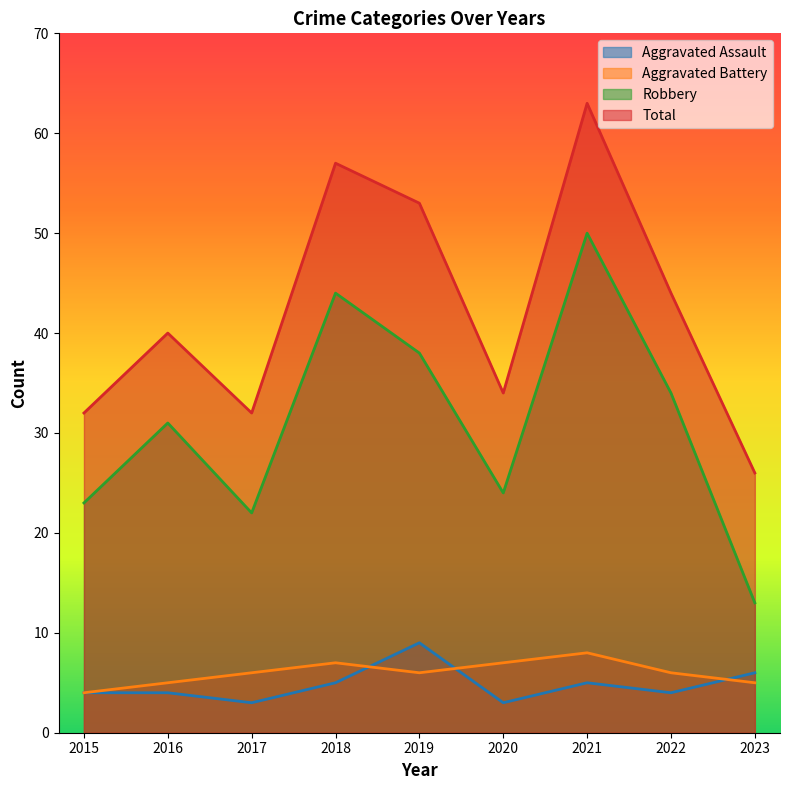

What is the sum of the Aggravated Battery values at 2020 and 2017?

13